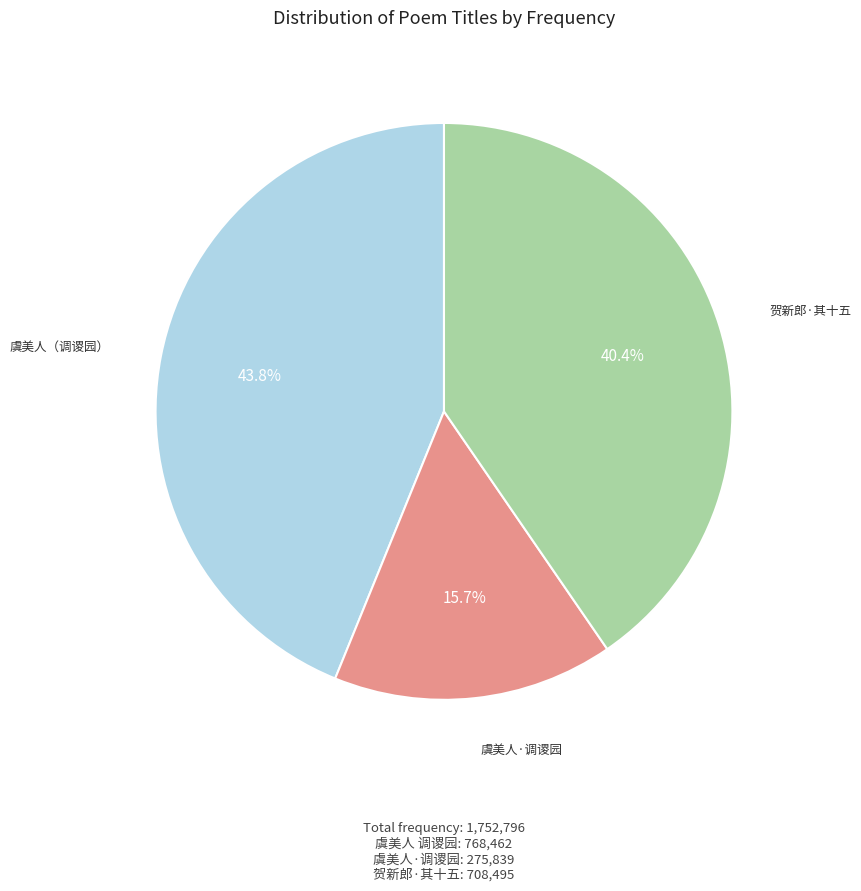

Does any single category account for the majority?

No